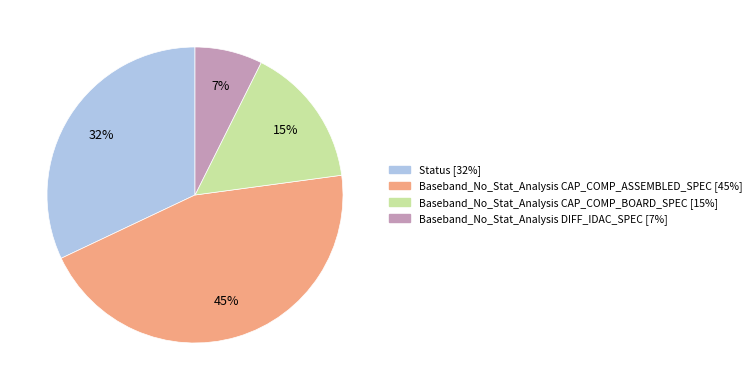

To the nearest percent, what is the difference between the largest and smallest slice percentages?

38%